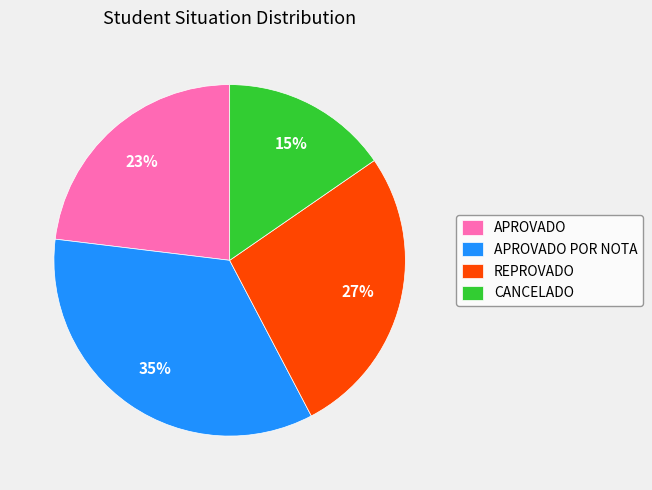

Does CANCELADO represent more than half of the total?

No